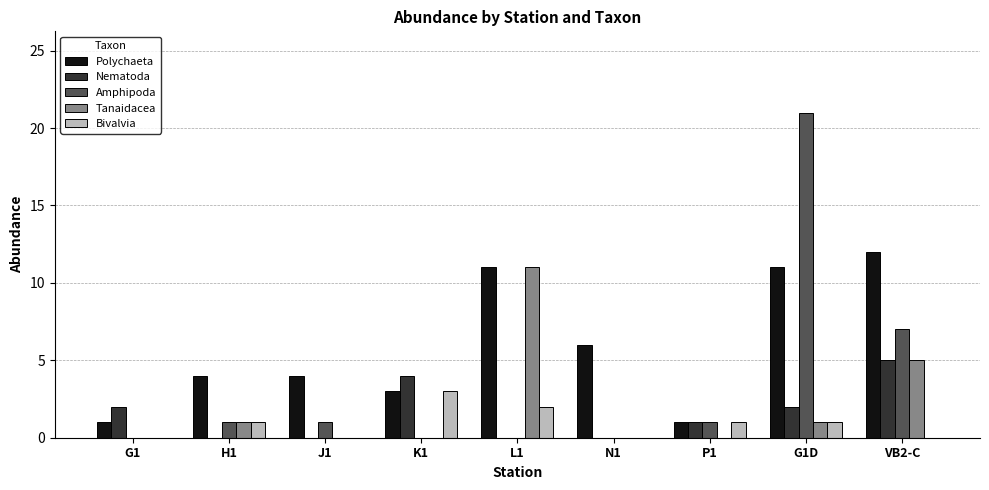

How many data points does each series have?

9